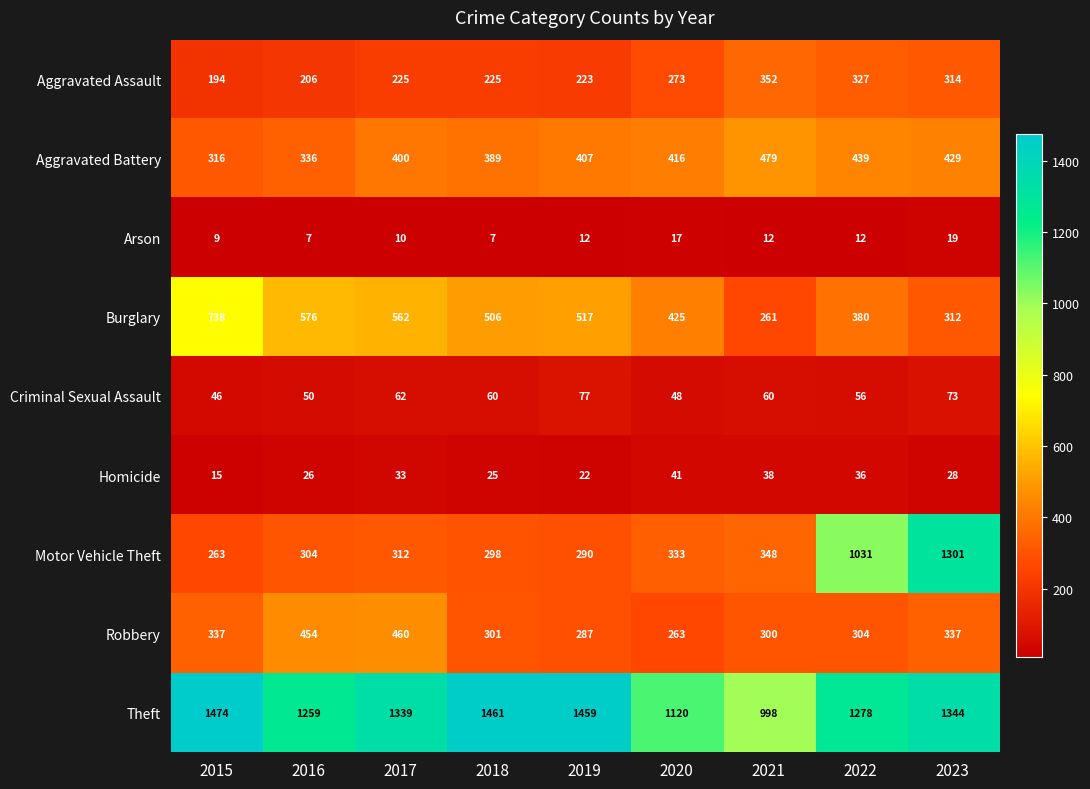

At which label does Aggravated Battery reach its minimum?

2015